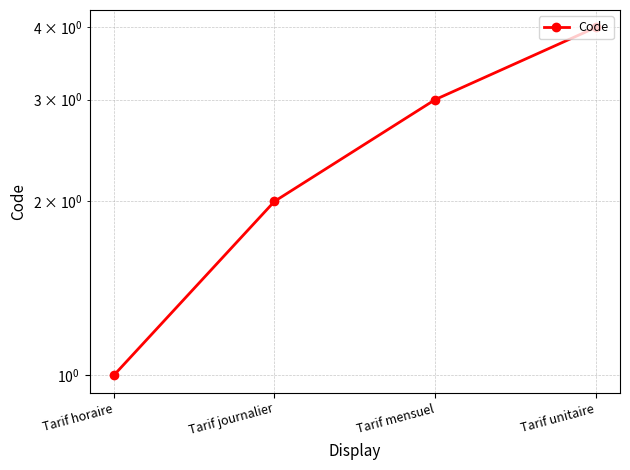

The value at Tarif horaire is 1. True or false?

True